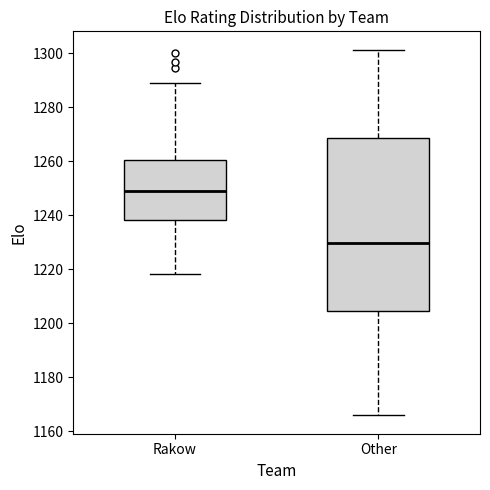

Which box has the lowest median line?

Other